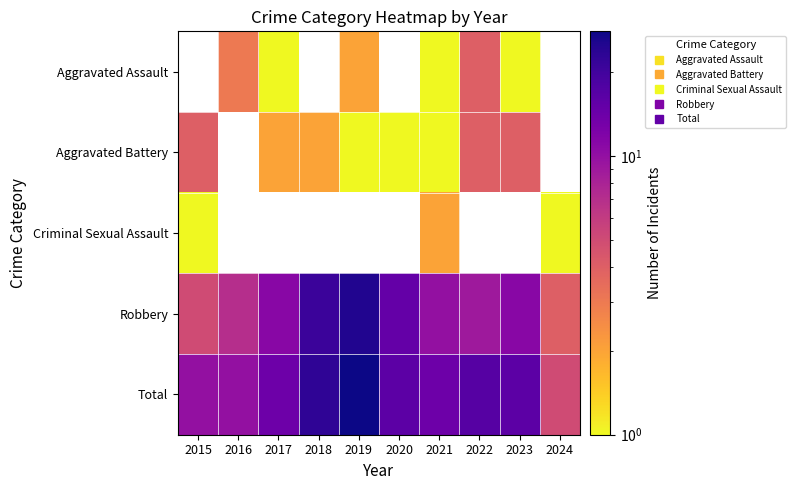

Is the value of Aggravated Assault at 2024 greater than the value of Aggravated Battery at 2021?

No